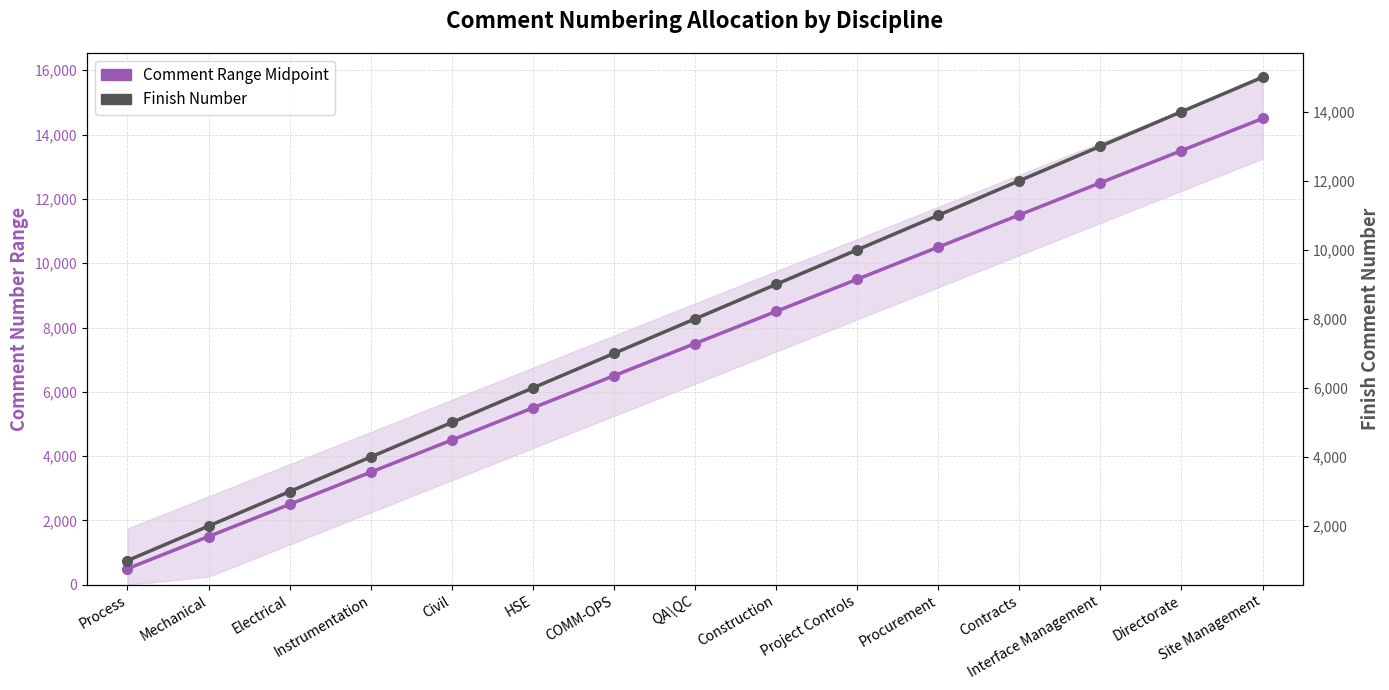

Does the chart display data point markers on the line(s)?

Yes